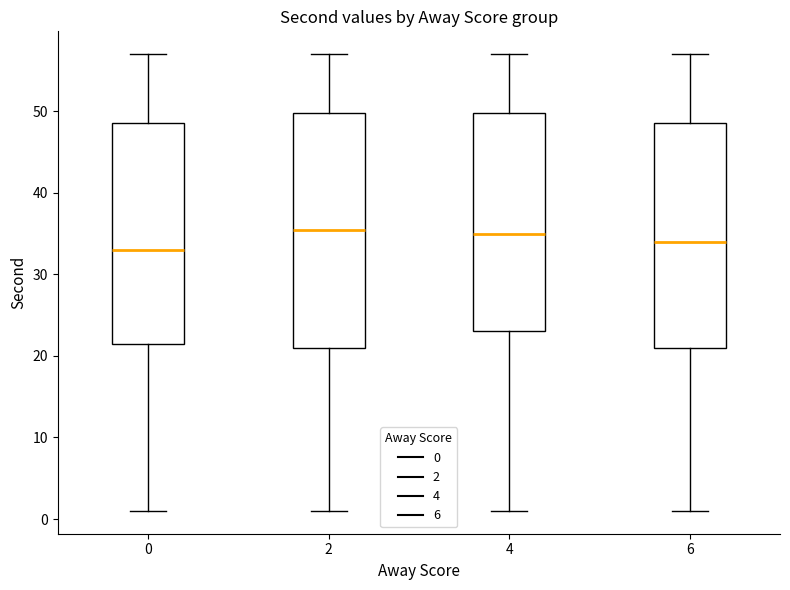

Where is the upper edge of the box at x = 2 on the y-axis? The values are not printed on the chart, so give them approximately, as read against the axis.

50